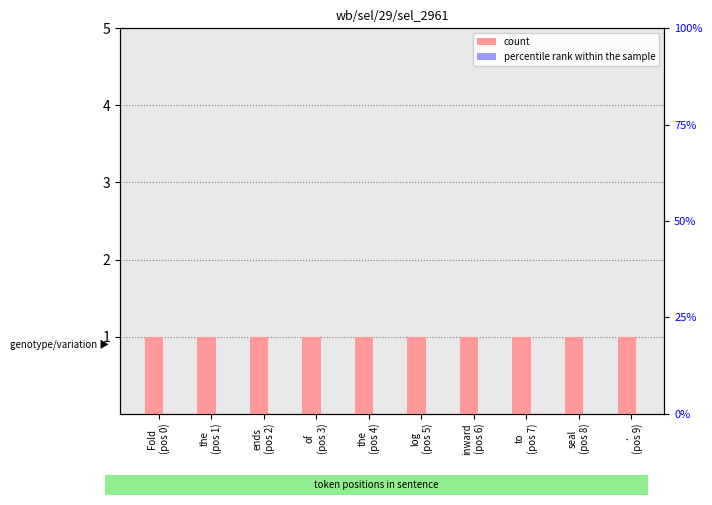

Which category has the lowest value in the percentile rank within the sample series?

Fold
(pos 0)